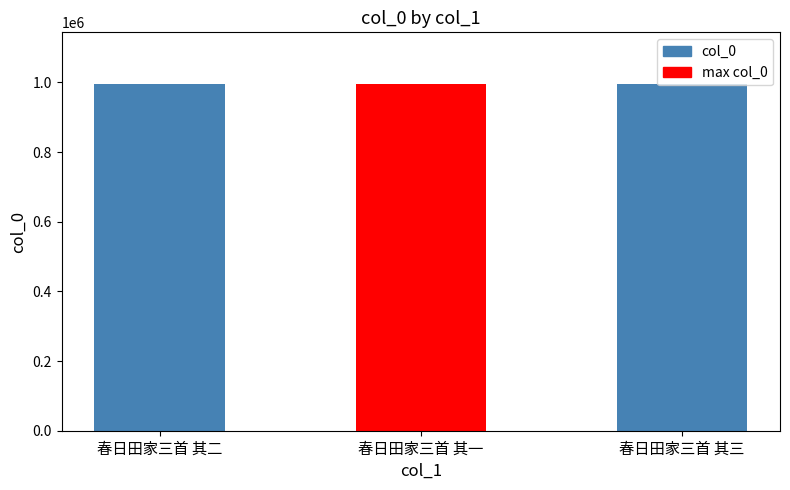

The value at 春日田家三首 其二 is 572594. True or false?

False